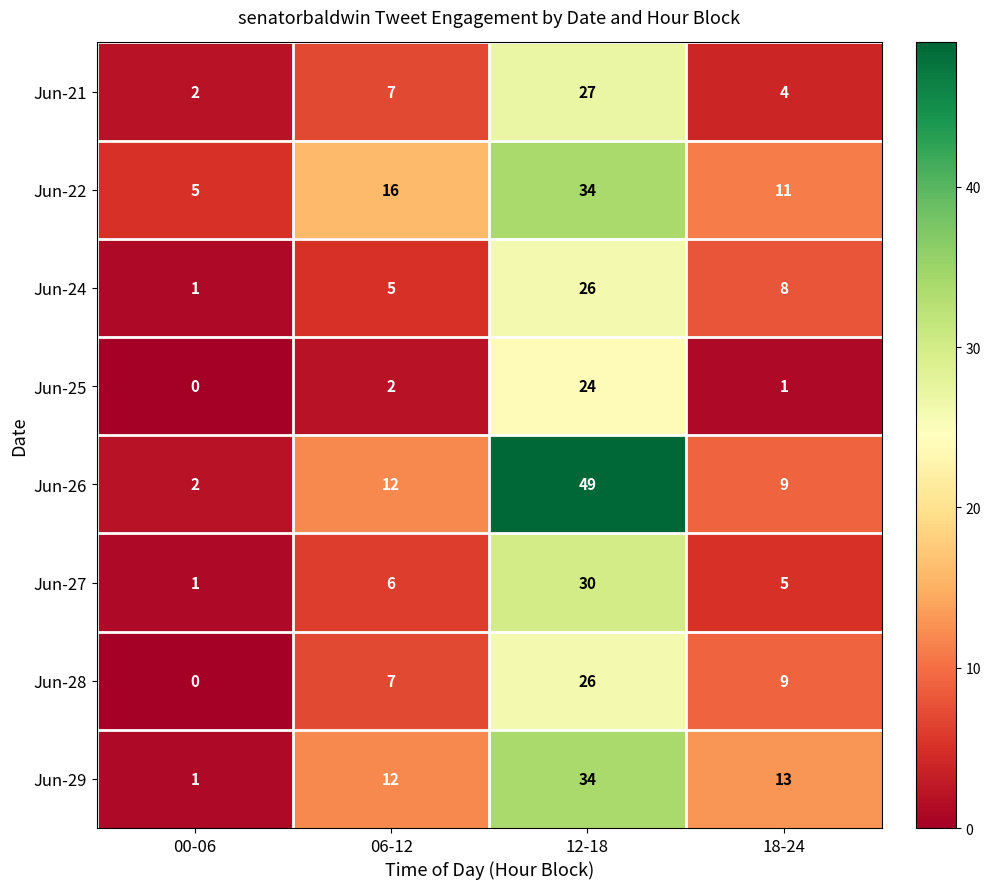

What is the spread (max minus min) of values at 00-06?

5